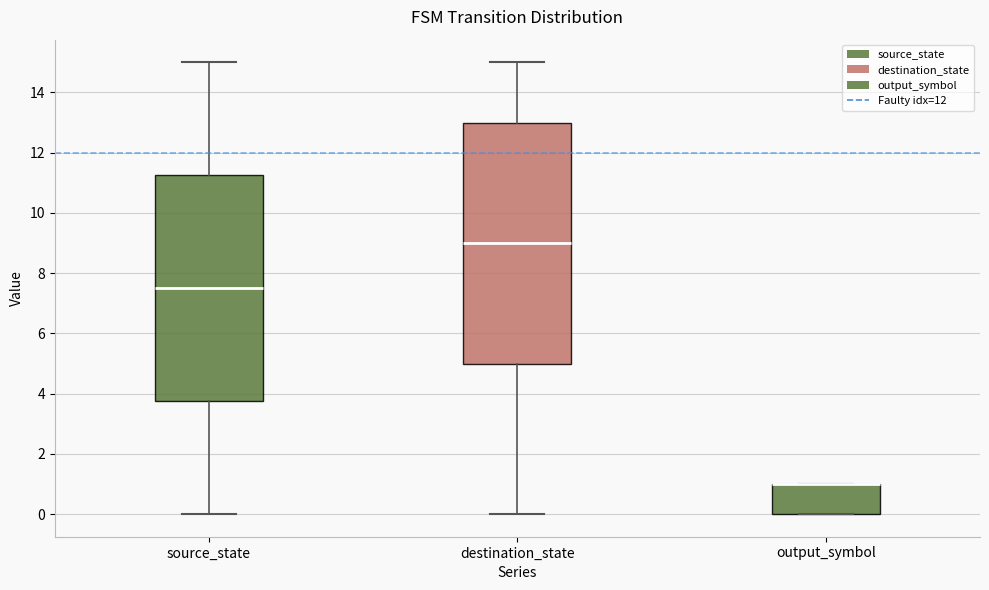

Reading left to right, transcribe this box plot: for each box, give where its median line is, the range the box spans, and where its two whiskers end, as read against the y-axis. The values are not printed on the chart, so give them approximately, as read against the axis.

source_state: median 7.6, box 3.8 to 11.2, whiskers 0.0 to 15.0
destination_state: median 9.0, box 5.0 to 13.0, whiskers 0.0 to 15.0
output_symbol: median 1.0 (drawn on the box's upper edge), box 0.0 to 1.0, whiskers 0.0 to 1.0